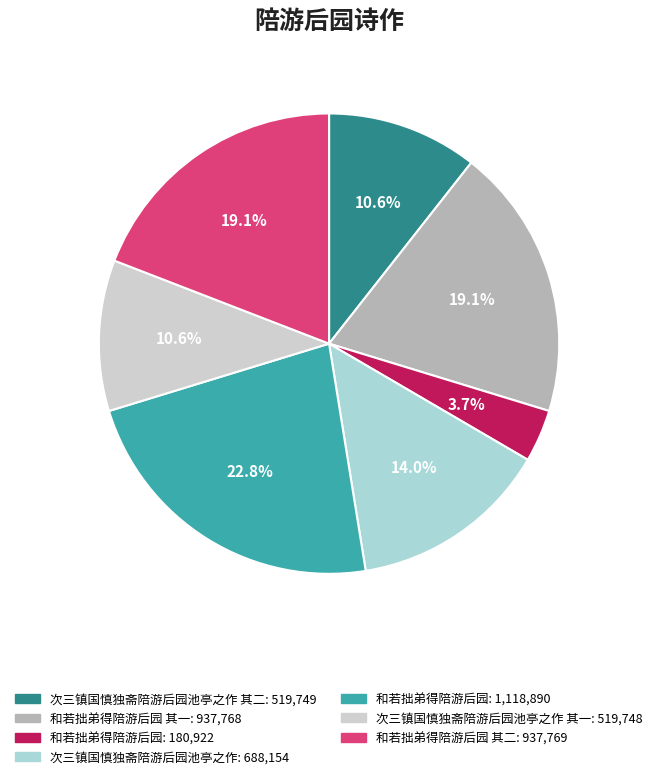

Does any single category account for the majority?

No